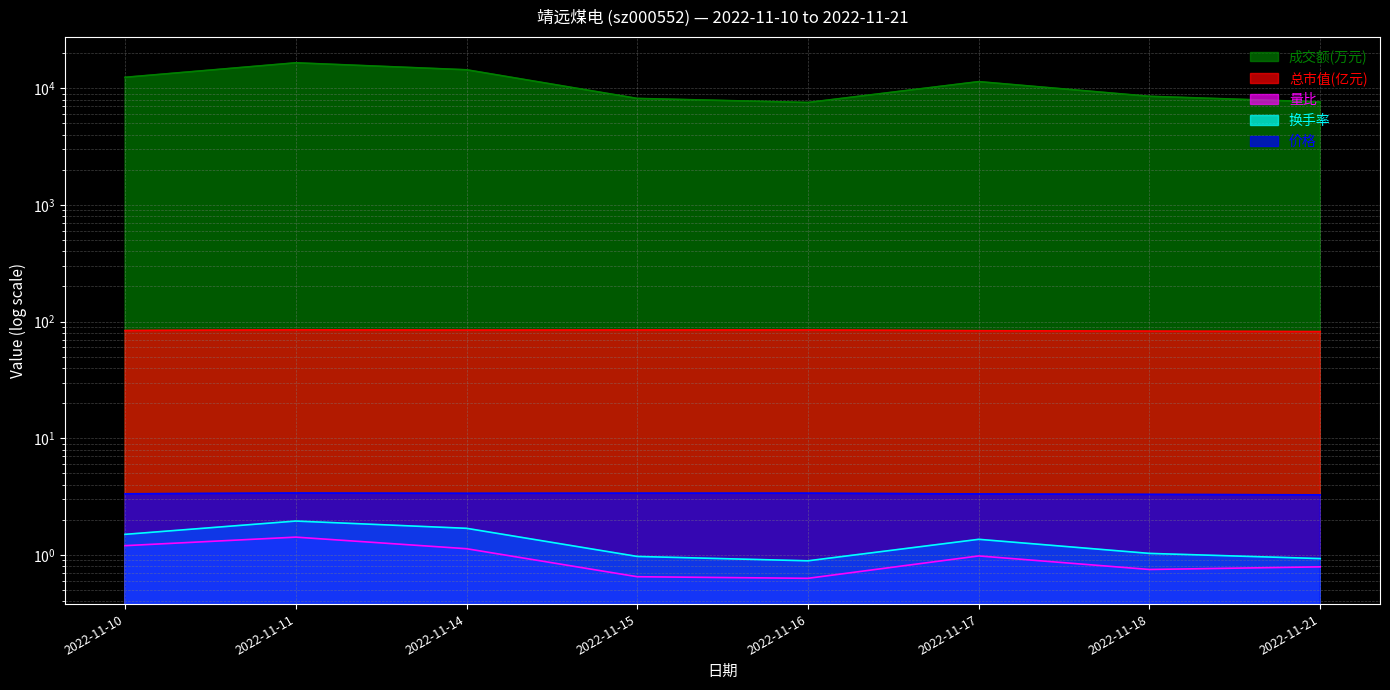

Rank the categories by 总市值(亿元) value from highest to lowest.

2022-11-11, 2022-11-15, 2022-11-16, 2022-11-14, 2022-11-10, 2022-11-17, 2022-11-18, 2022-11-21